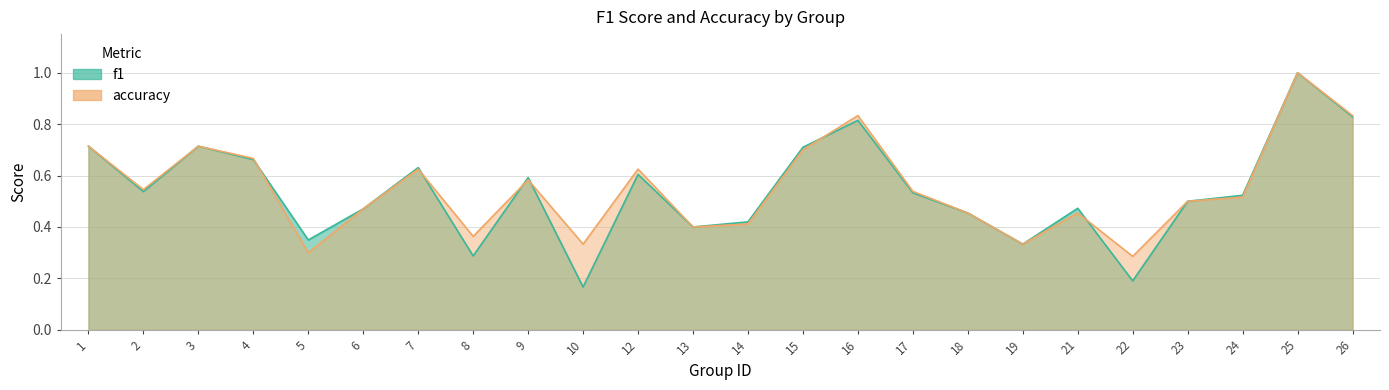

What is the sum of all accuracy values?

13.2